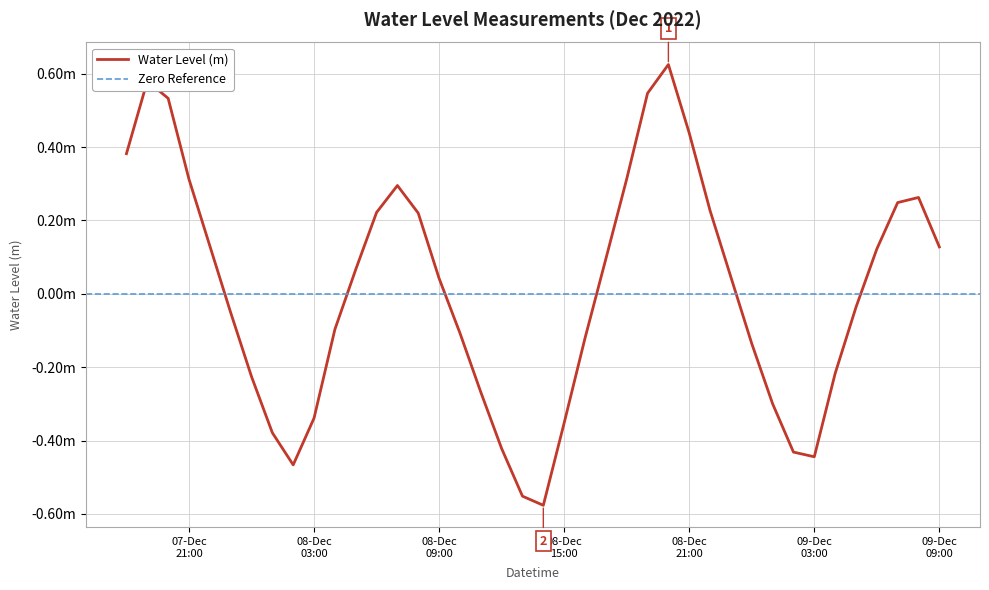

How many lines are shown in the chart?

1